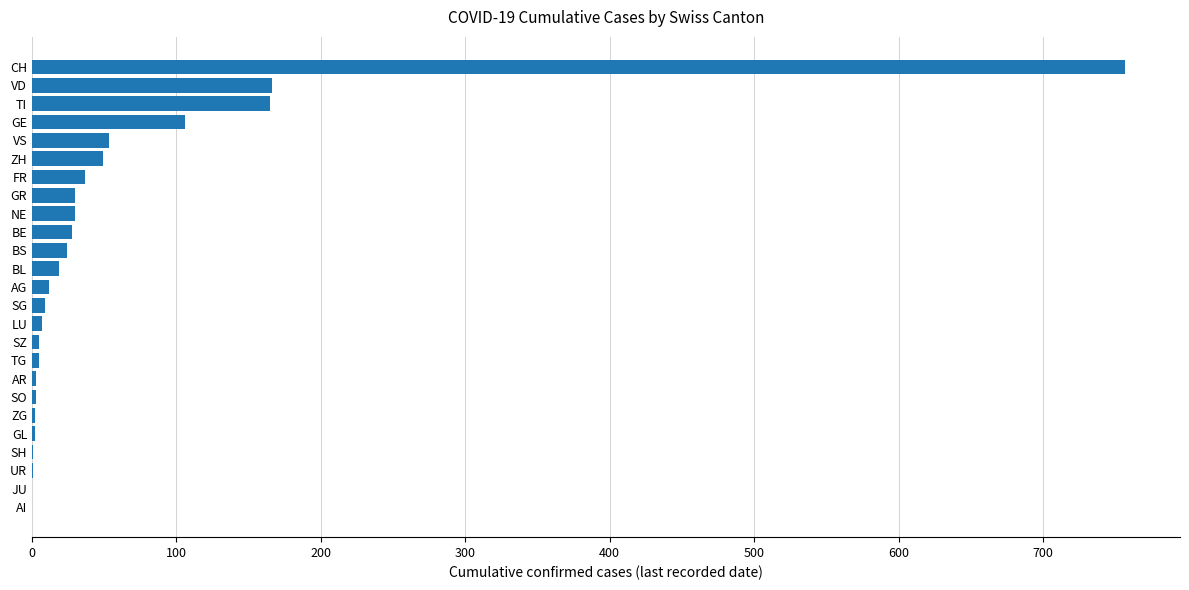

What is the sum of all values?

1514